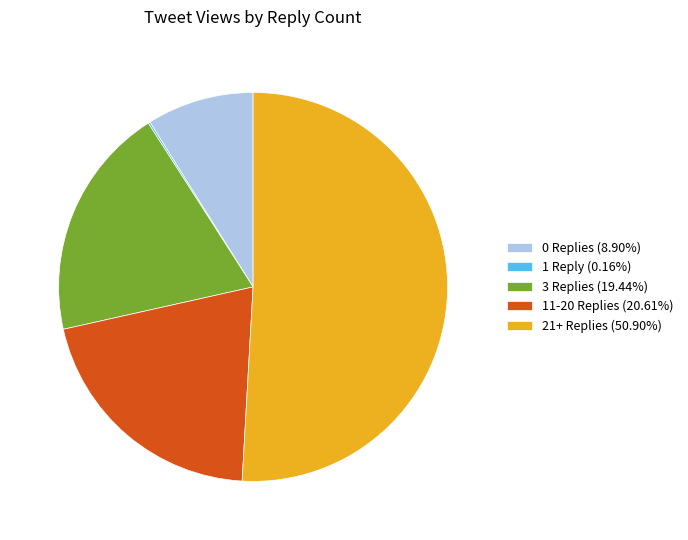

Do 21+ Replies (50.90%) and 3 Replies (19.44%) together represent more than half of the pie?

Yes